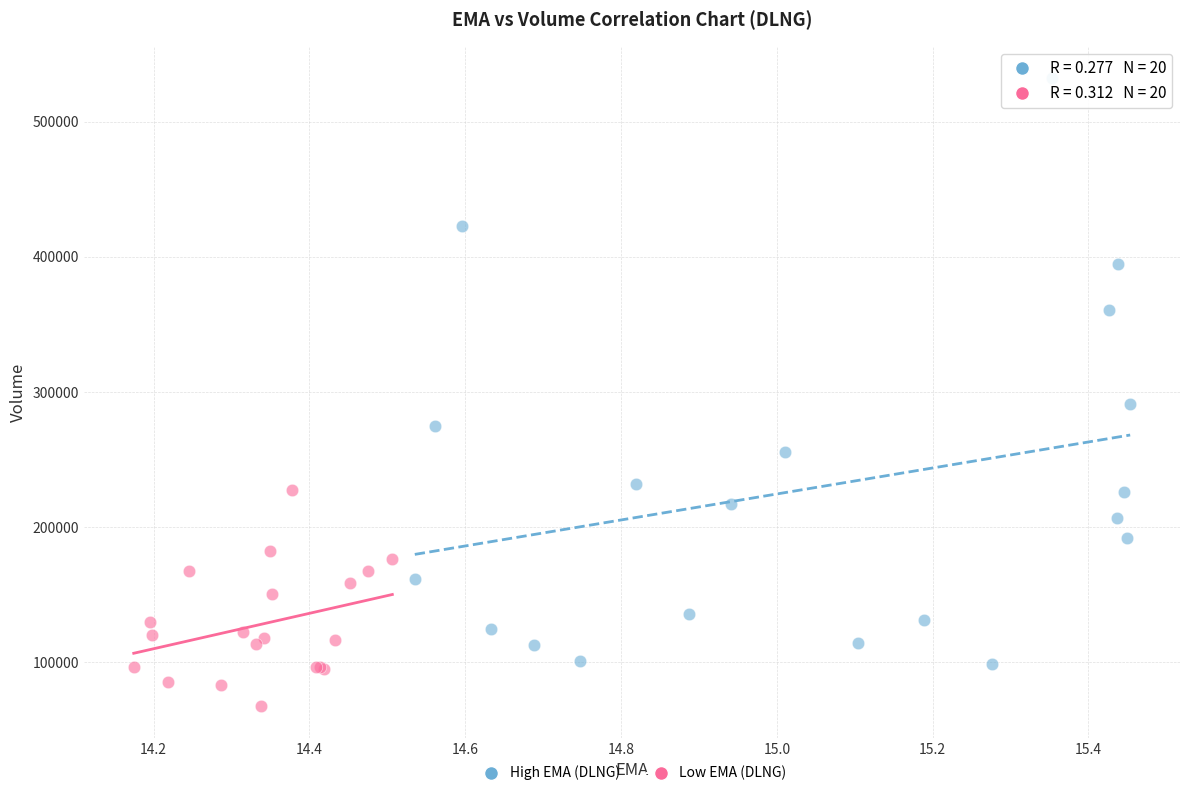

What are all the series names shown in the legend?

High EMA (DLNG), Low EMA (DLNG)